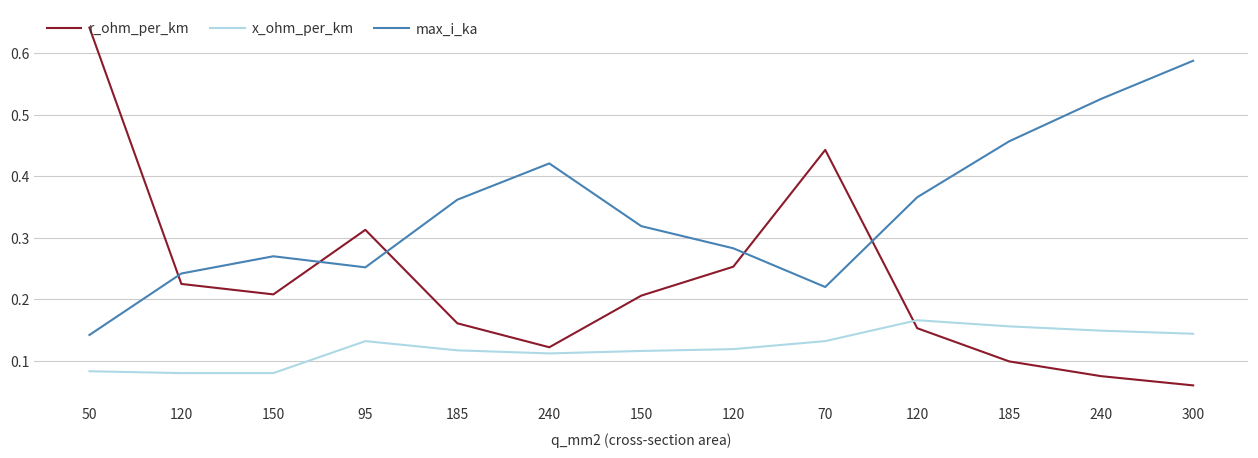

What is the minimum value for x_ohm_per_km?

0.1